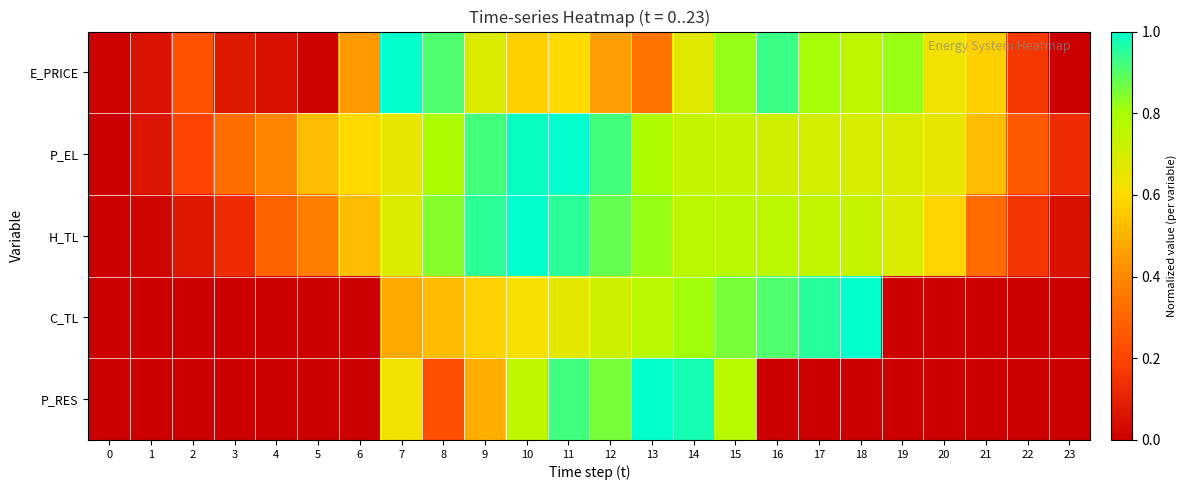

List the series in order of their peak value, highest first.

E_PRICE, P_EL, H_TL, C_TL, P_RES